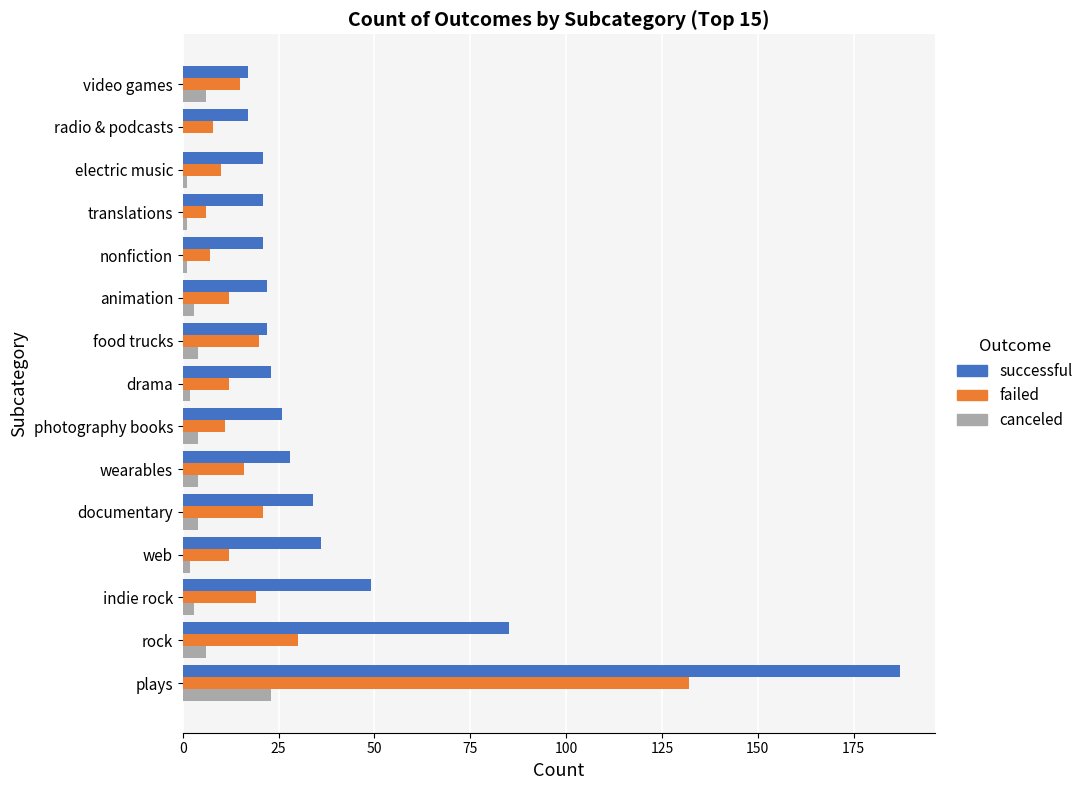

Which series changed the most between rock and radio & podcasts?

successful